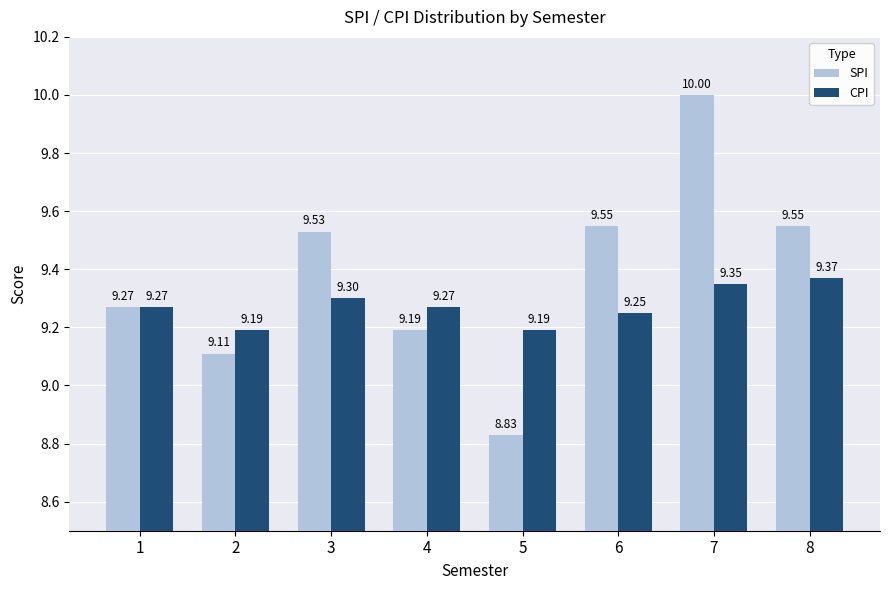

What is the sum of the SPI values at 8 and 4?

18.7